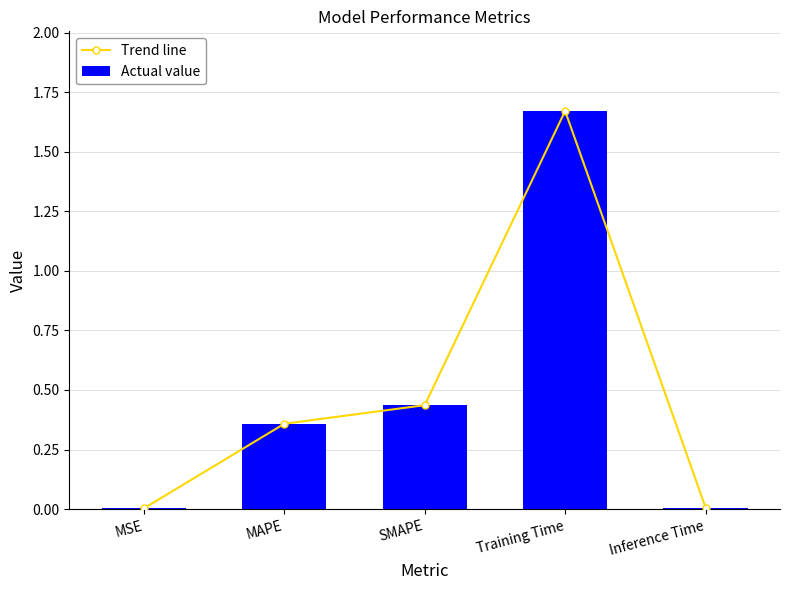

What is the difference between the Actual value values at SMAPE and MAPE?

0.1